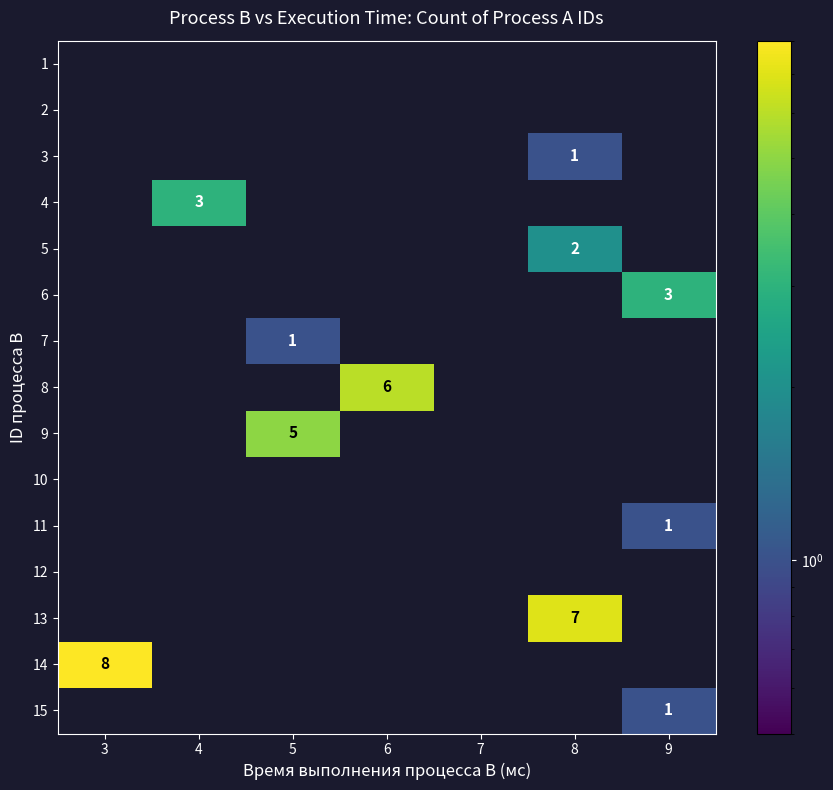

At which category is the sum across all series the highest?

8